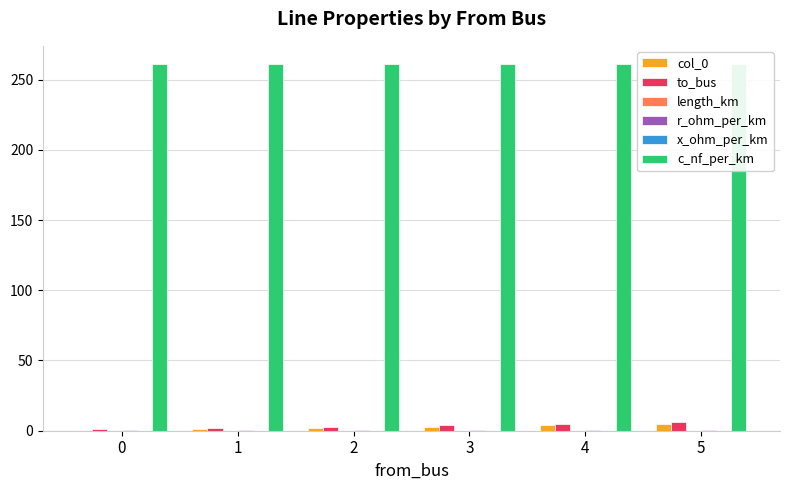

What is the approximate value of r_ohm_per_km at 2?

0.2